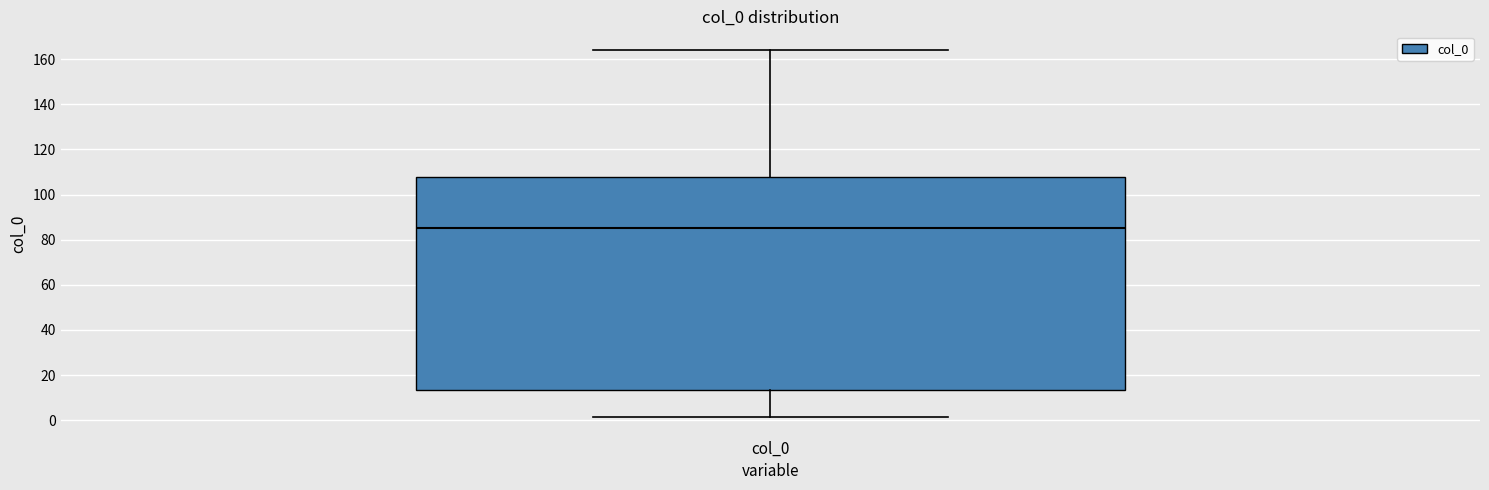

Transcribe this box plot: give where the median line is, the range the box spans, and where the two whiskers end, as read against the y-axis. The values are not printed on the chart, so give them approximately, as read against the axis.

median 86, box 14 to 108, whiskers 2 to 164